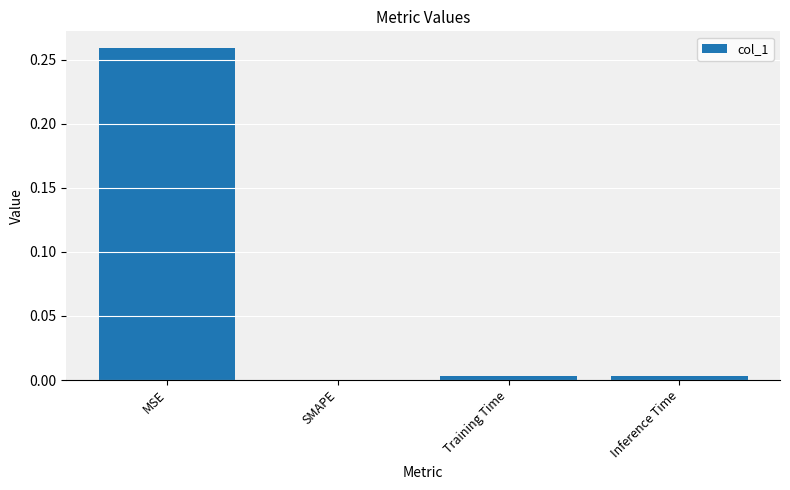

At which category does the chart reach its peak across all series?

MSE